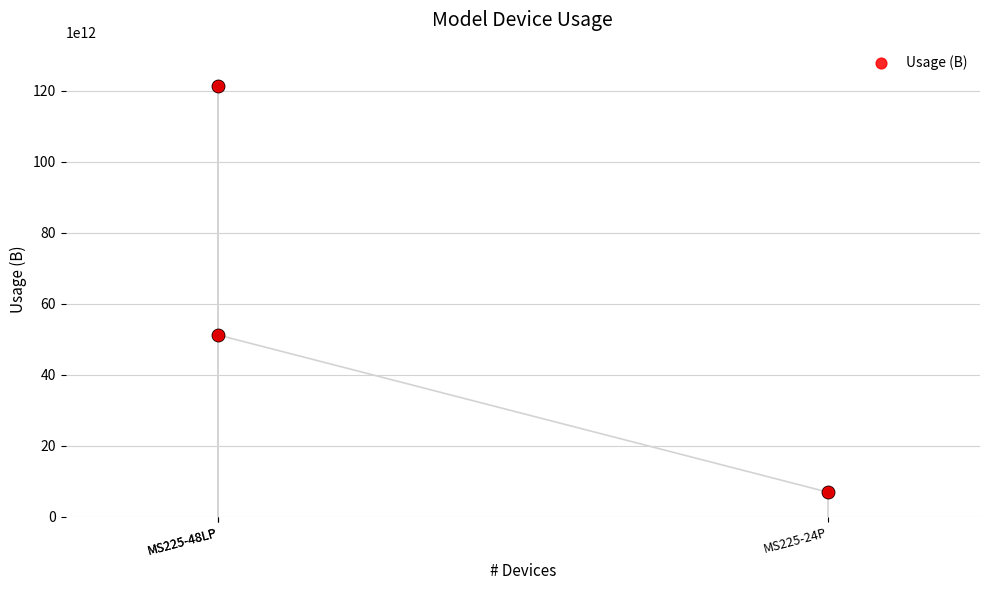

Approximately how many times larger is the value at MS225-48LP compared to MS225-48LP?

0.4